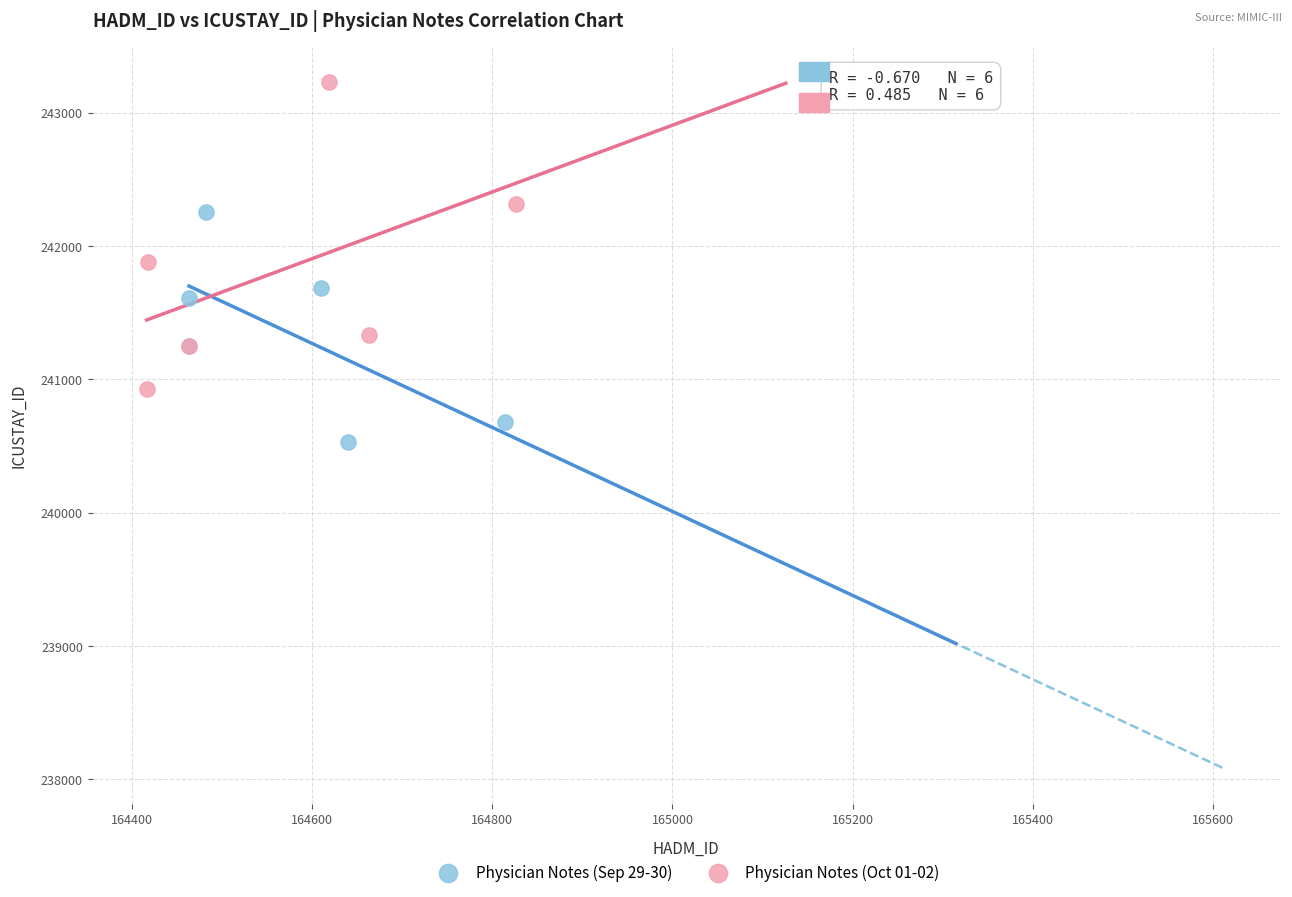

Which series contains the highest Y value?

Physician Notes (Oct 01-02)